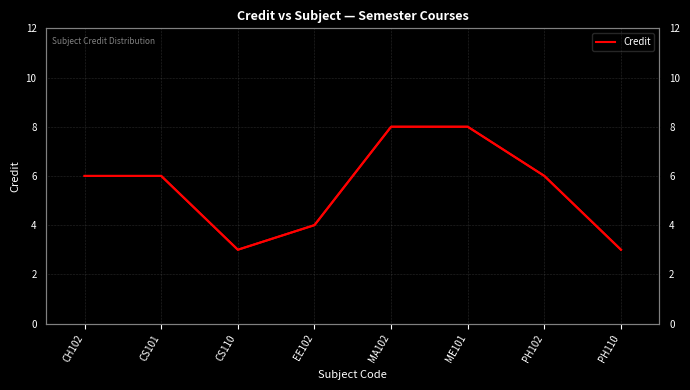

Where is the first local minimum?

CS110